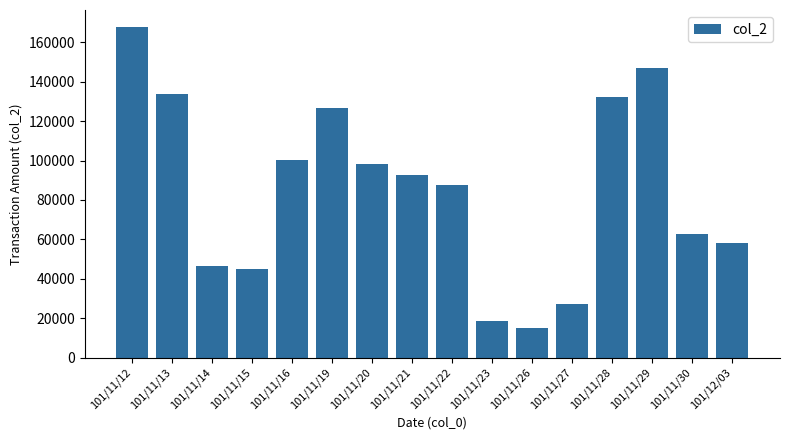

Reading left to right, extract all data points from this chart.

167990	133520	46250	44900	100400	126650	98000	92700	87800	18810	14900	27100	132110	147150	62870	58140